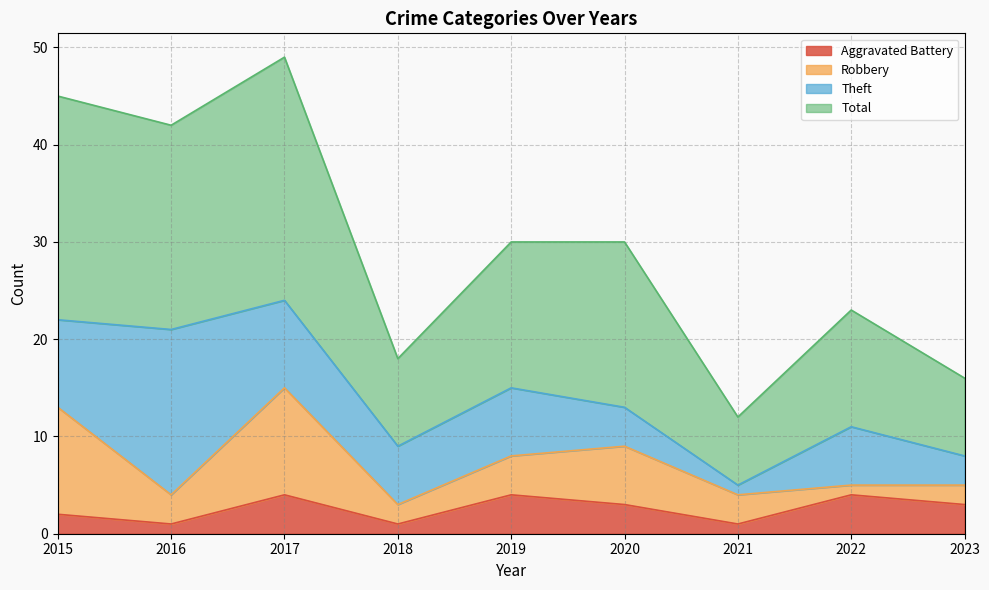

True or false: Aggravated Battery has a value of 4 at 2019.

True